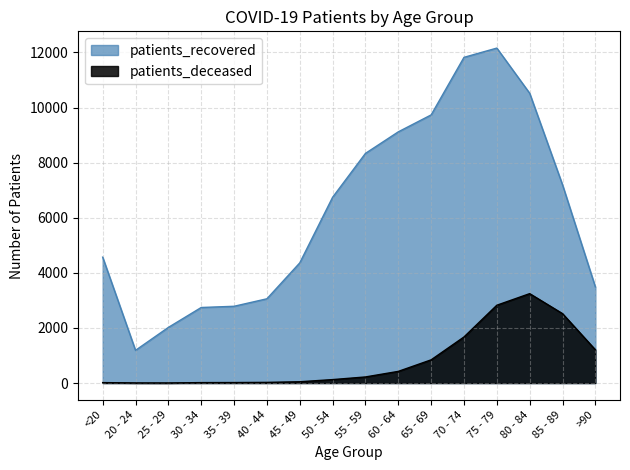

What is the highest value of the patients_deceased series?

3245